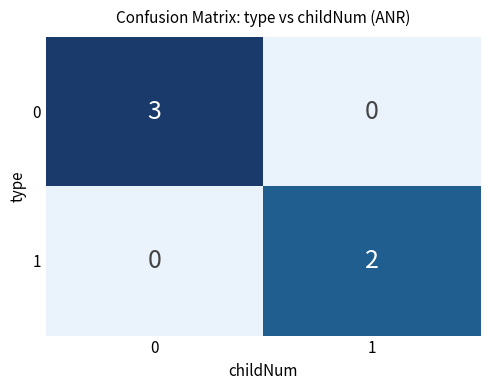

At how many categories does at least one series exceed 0?

2